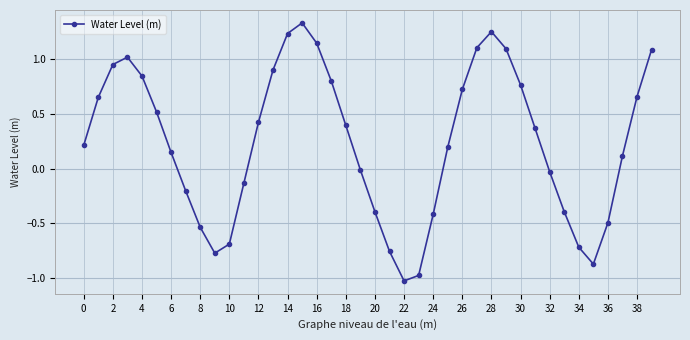

How many interior local peaks (higher than both neighbors) does the data have?

3